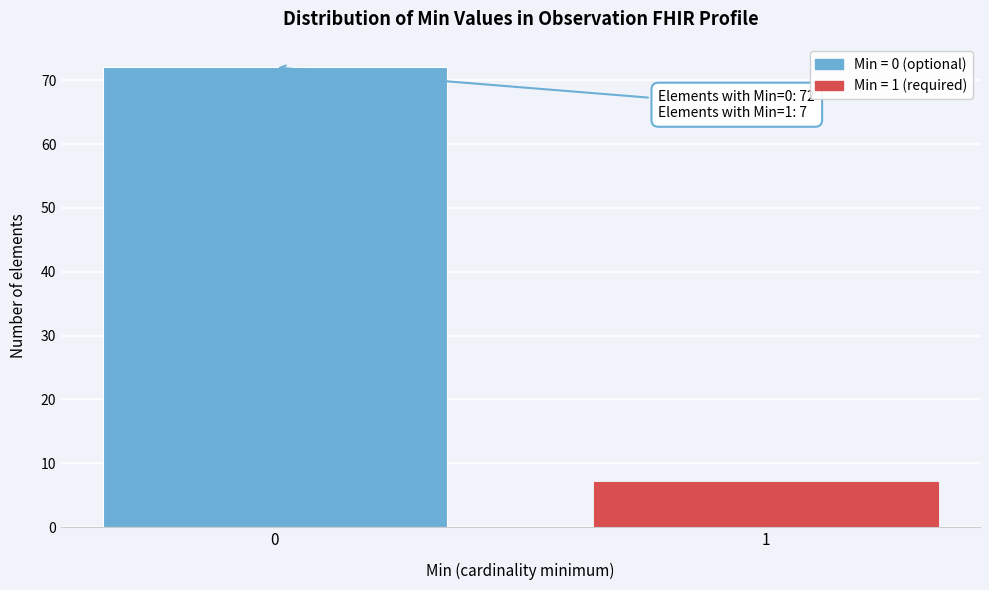

Reading left to right, list all the values displayed in this chart.

0=72	1=7